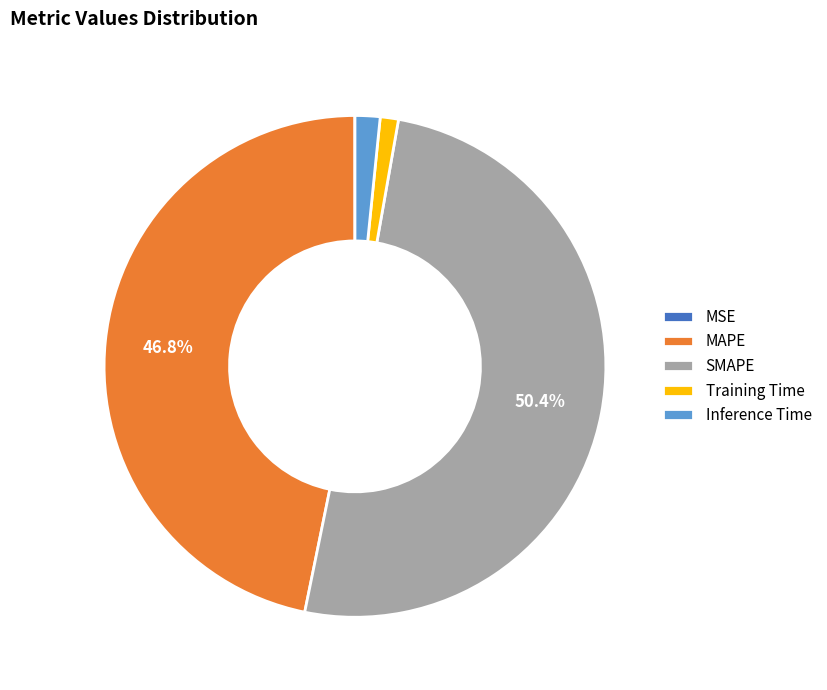

Is it true that Inference Time is 9% of the pie?

False